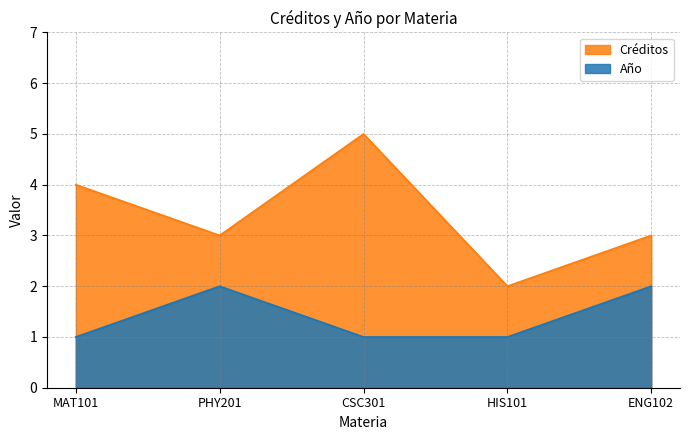

How many values in the Créditos series are below 3?

1